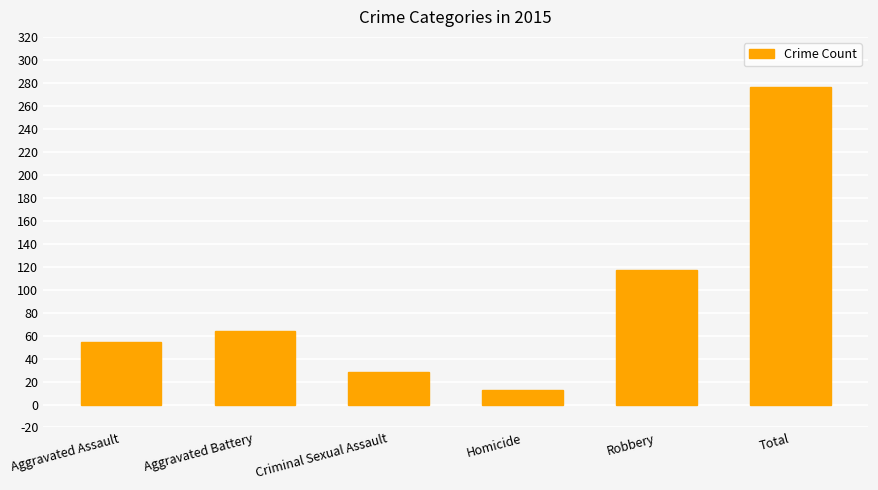

The chart shows a value of 16 at Criminal Sexual Assault. True or false?

False